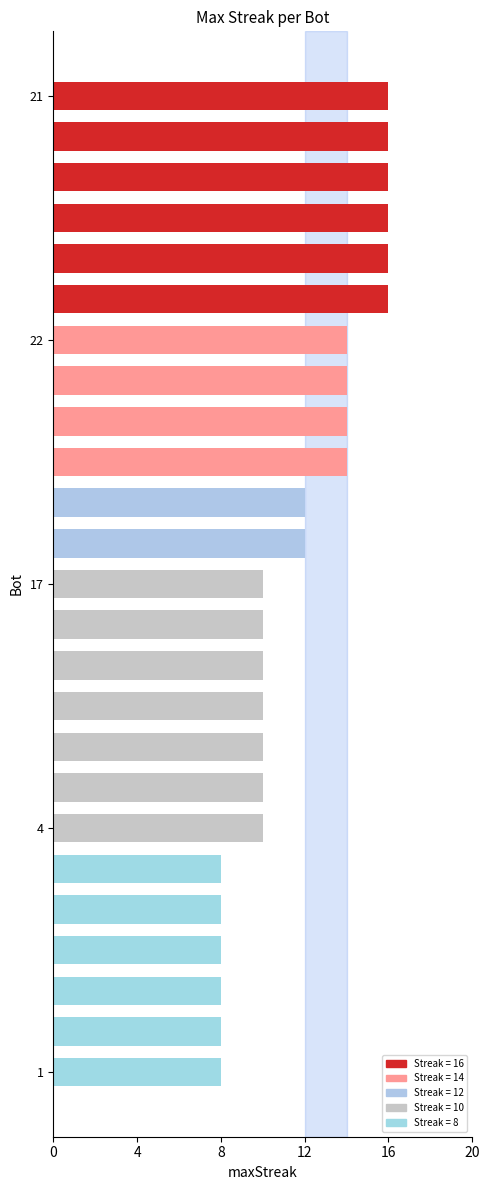

Reading top to bottom, transcribe all the data shown in this chart.

16	16	16	16	16	16	14	14	14	14	12	12	10	10	10	10	10	10	10	8	8	8	8	8	8